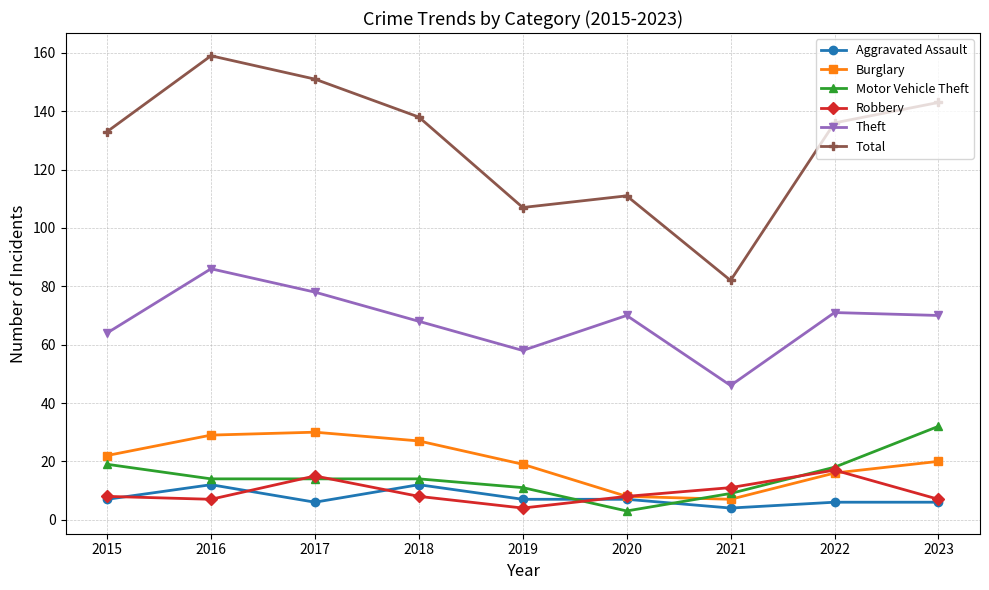

At which label does Aggravated Assault reach its minimum?

2021